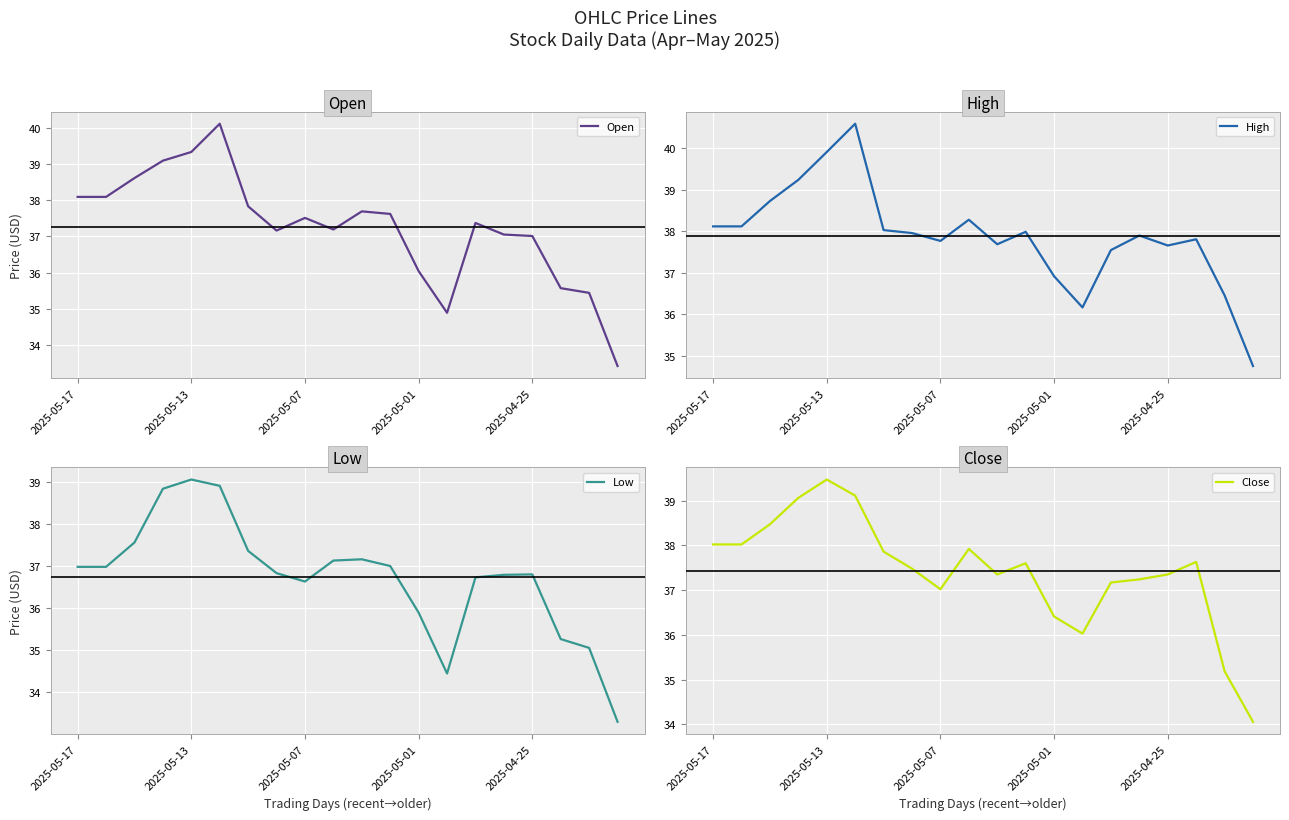

Where is the first local minimum for Open?

7